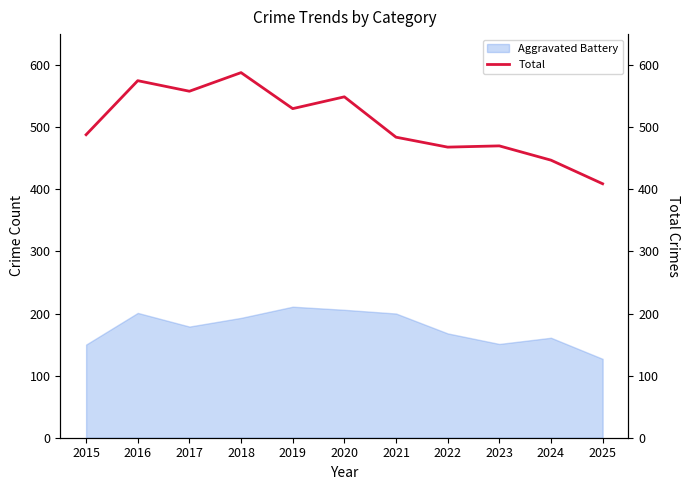

True or false: Aggravated Battery has a value of 61 at 2023.

False